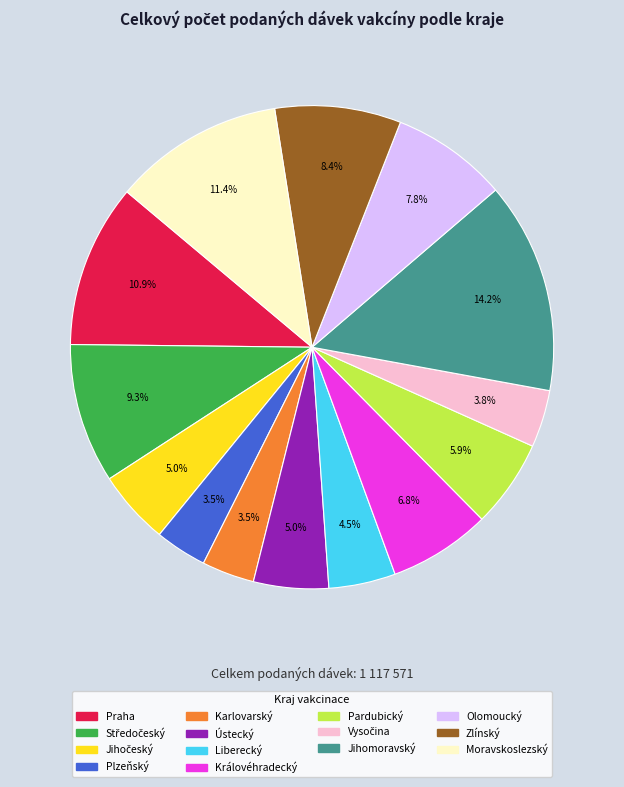

Is there any slice that represents more than half of the pie?

No